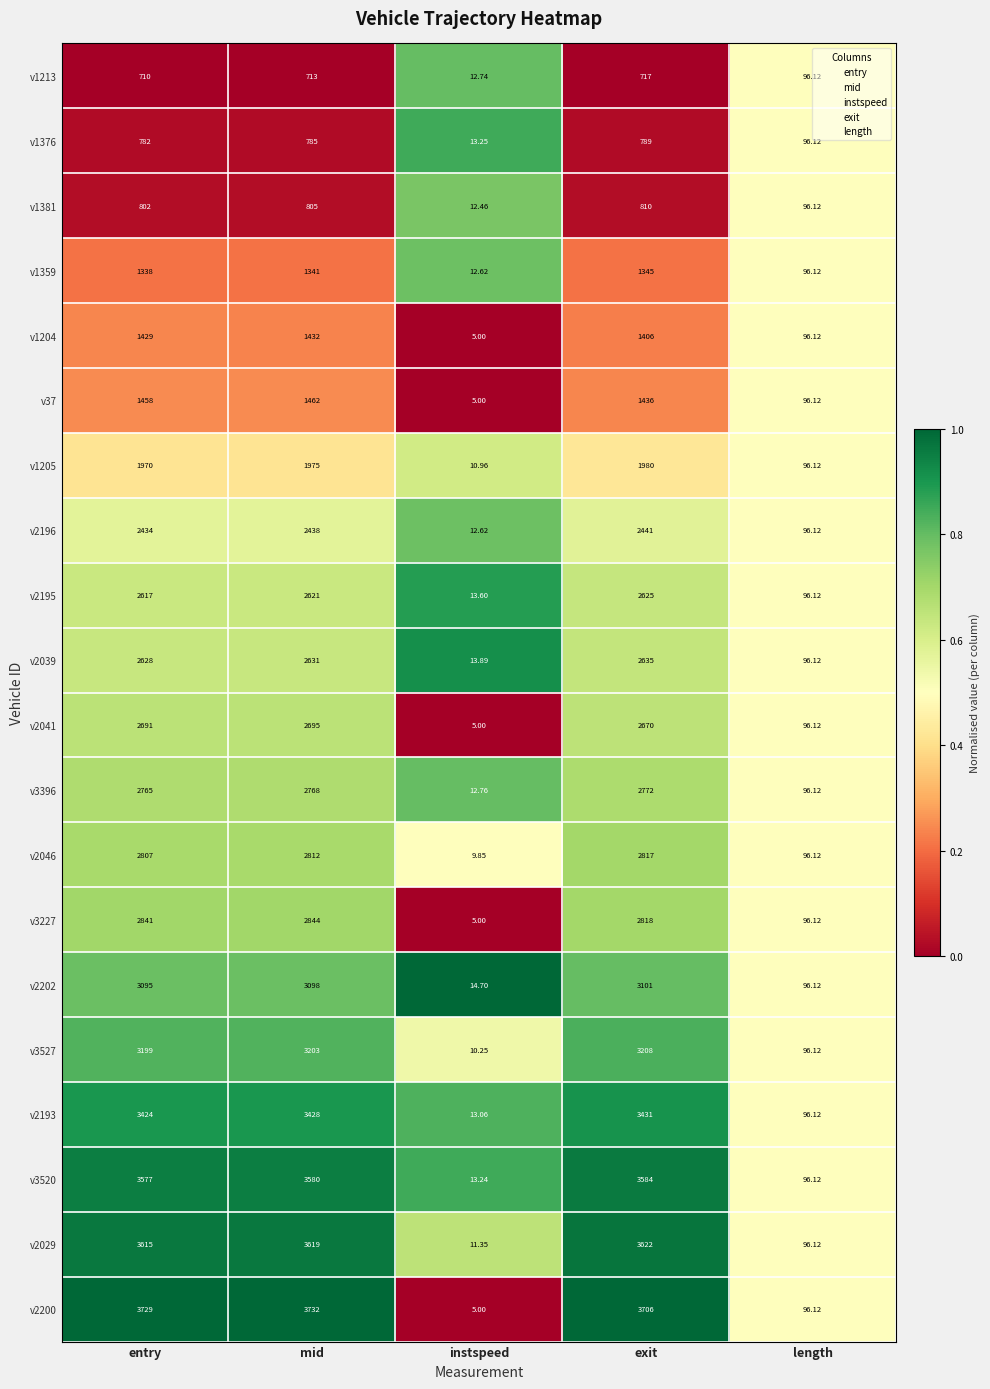

Which series has the largest total across all categories?

v2200